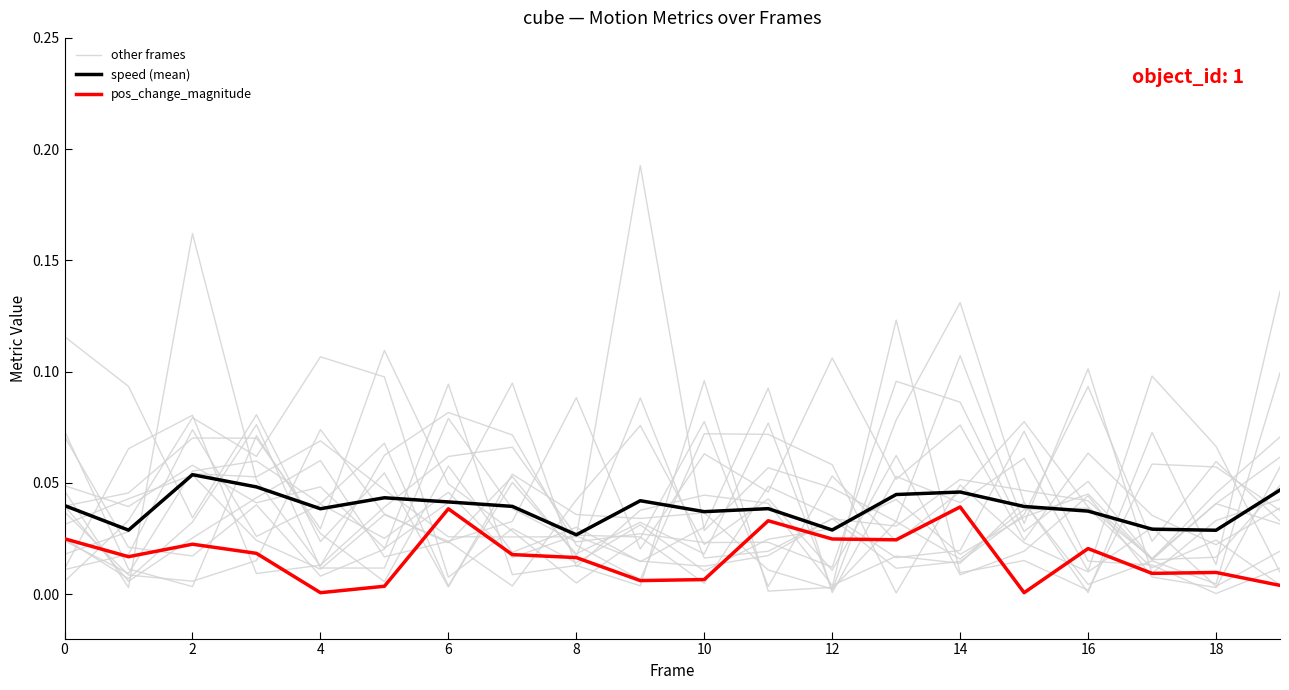

How many lines are shown in the chart?

3